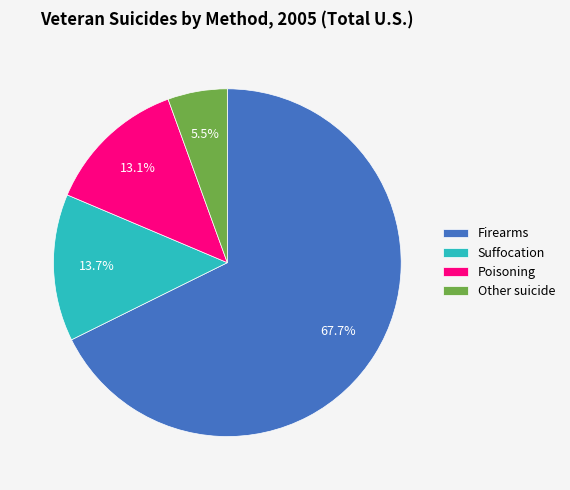

Rank the categories by value from lowest to highest.

Other suicide, Poisoning, Suffocation, Firearms